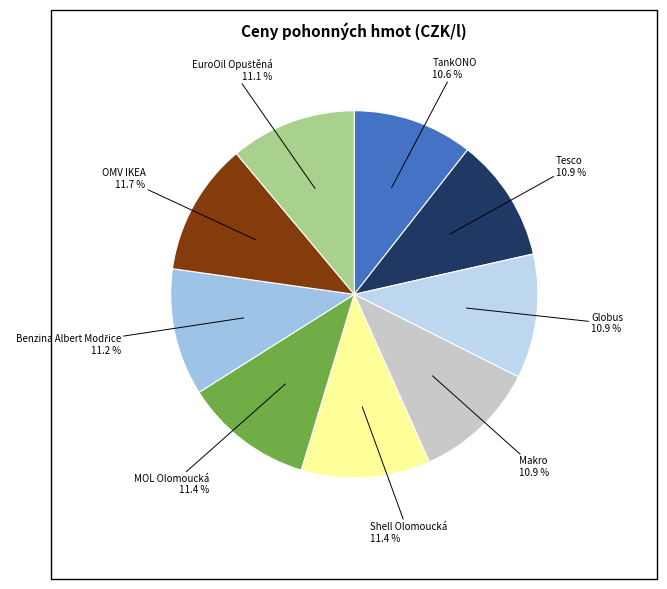

To the nearest percent, what is the combined percentage of OMV IKEA and MOL Olomoucká?

23%